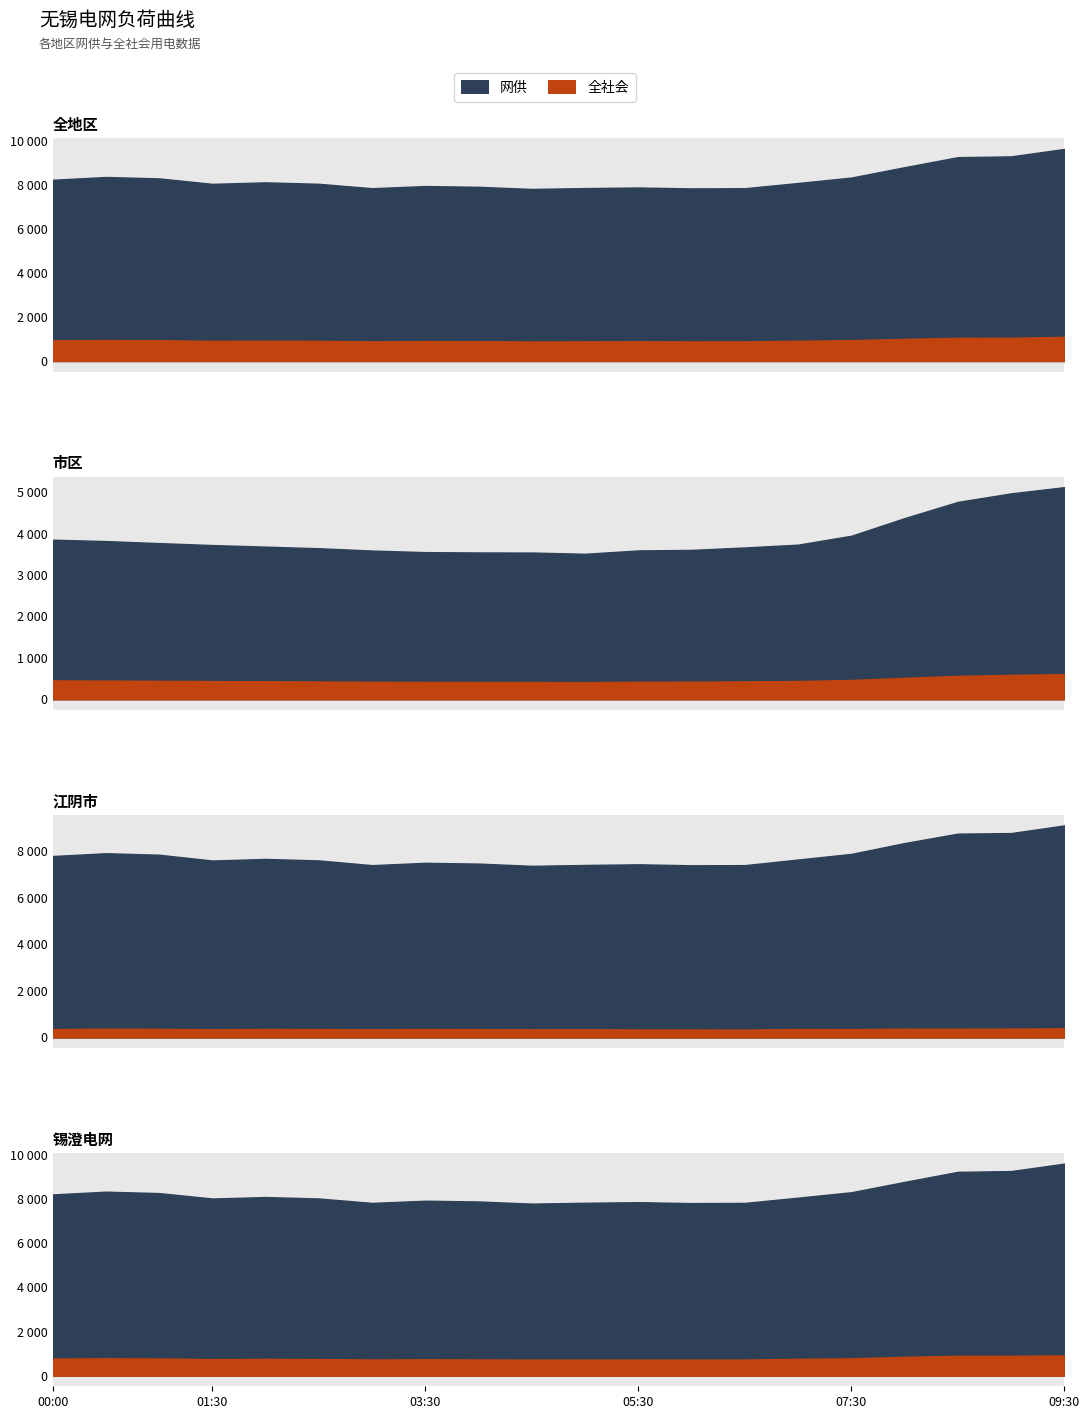

Does the chart display data point markers on the line(s)?

No